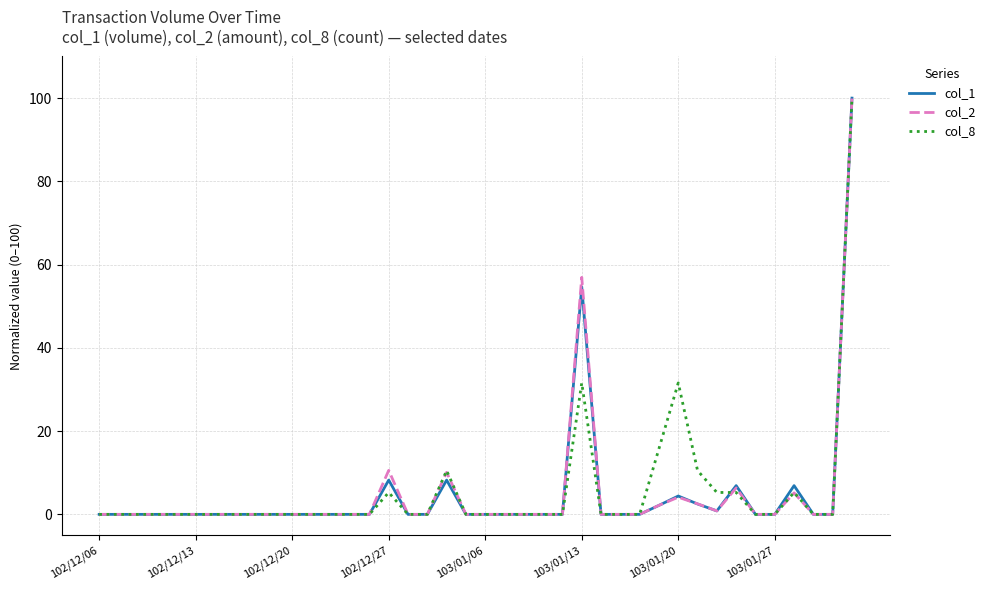

What is the maximum value shown in the chart?

100.0